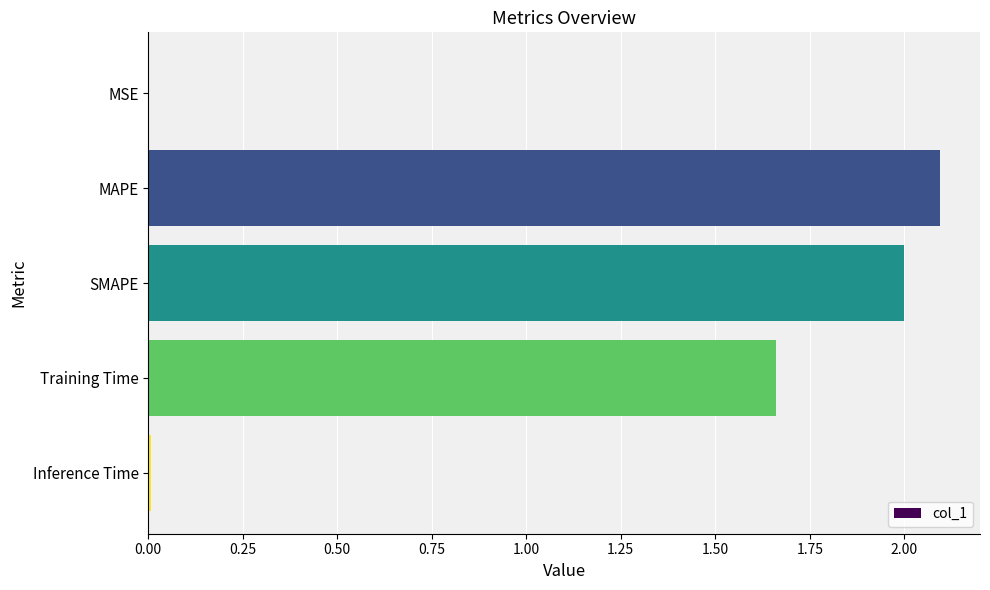

Count the number of categories in the chart.

5